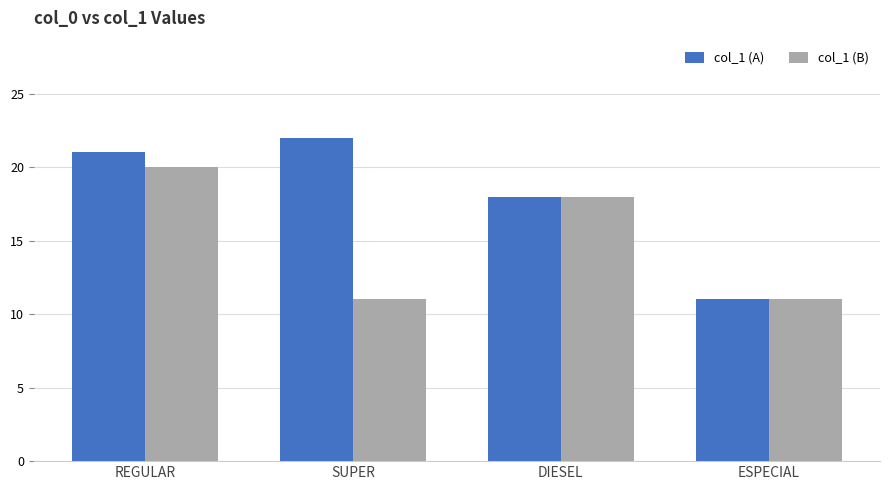

What is the greatest value displayed?

22